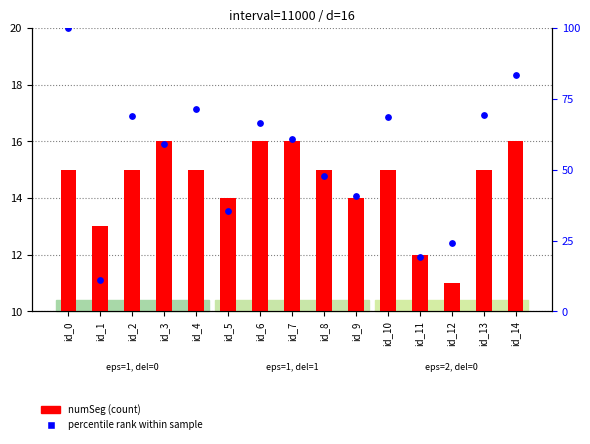

Which series has the largest Y range (max minus min)?

percentile rank within sample